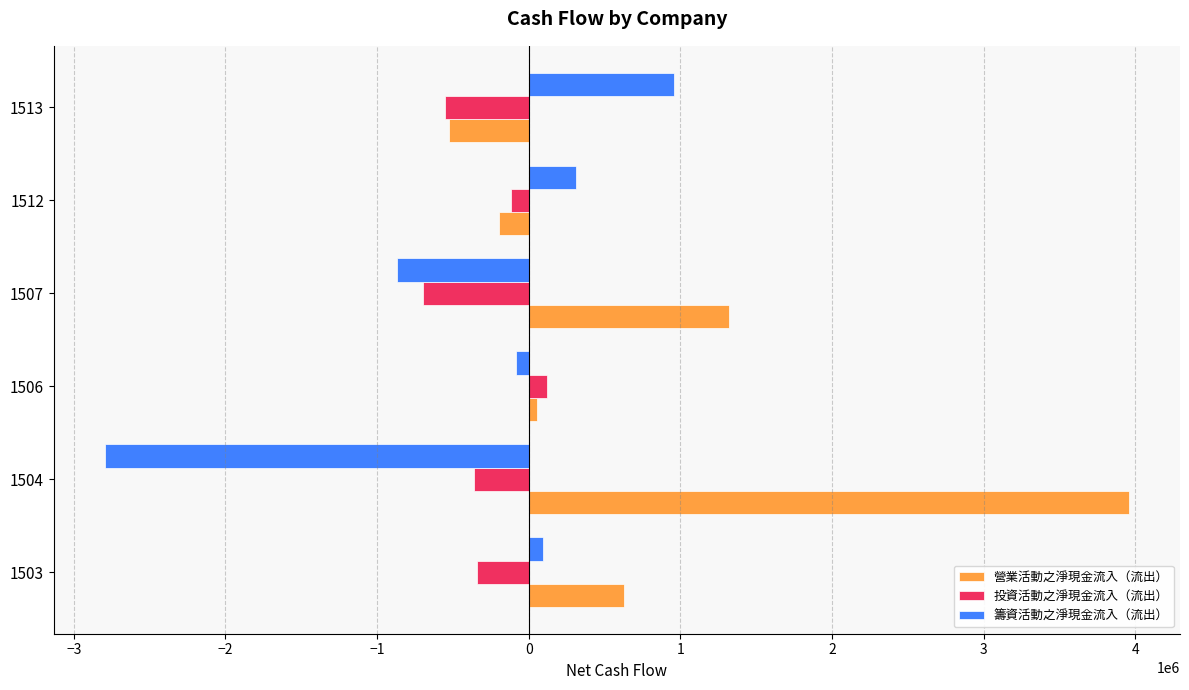

Is the value of 營業活動之淨現金流入（流出） at 1506 greater than the value of 投資活動之淨現金流入（流出） at 1504?

Yes